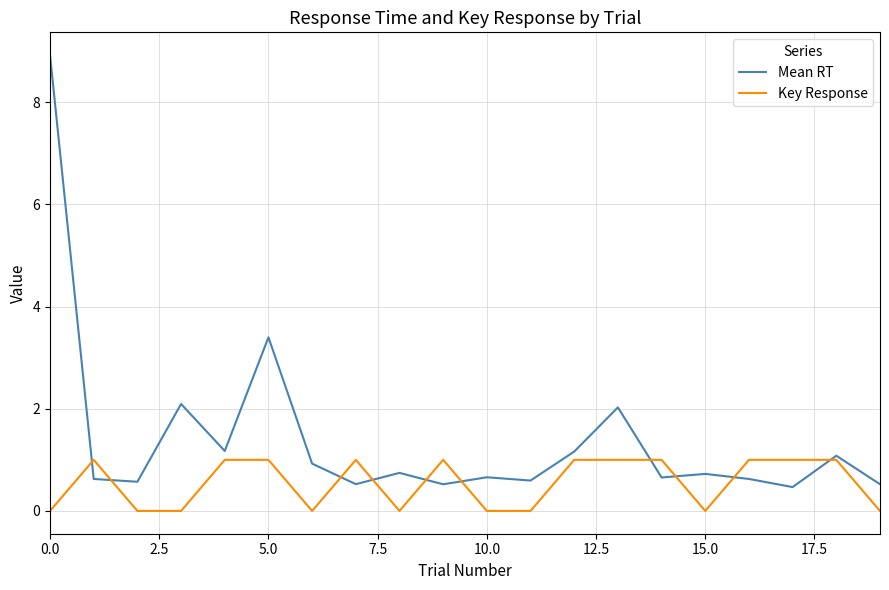

What is the maximum value shown in the chart?

8.9